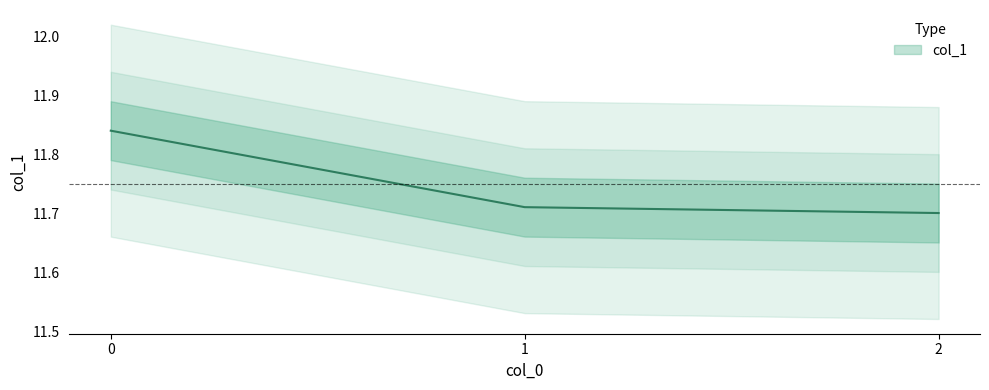

Count the number of data series in this chart.

1